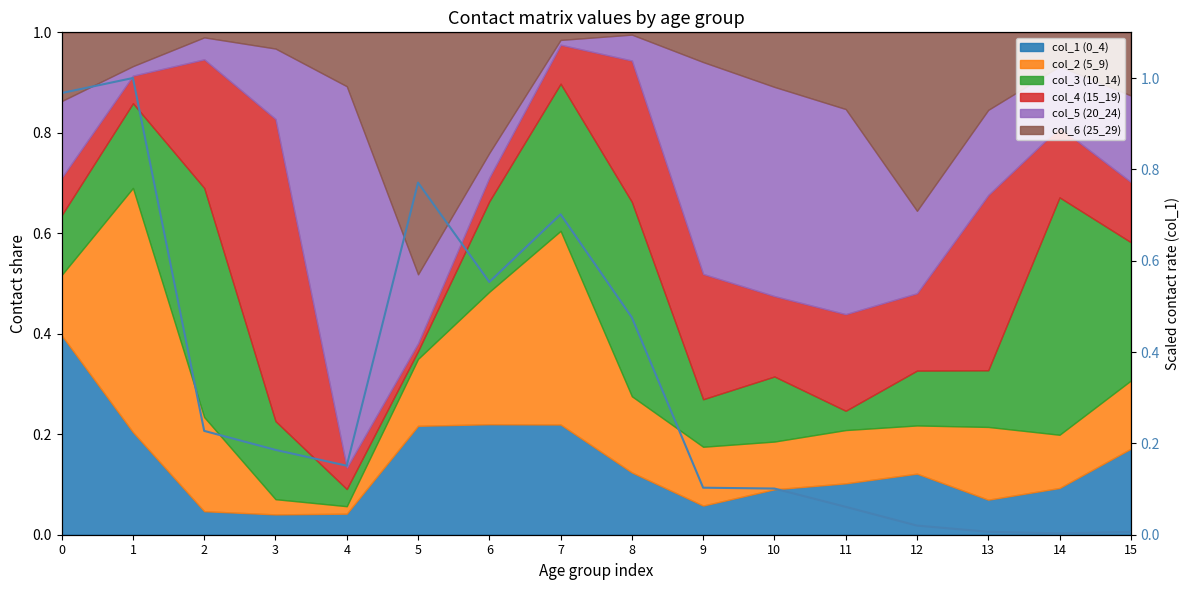

List the labels in order of value, largest first.

1, 0, 5, 7, 6, 8, 2, 3, 4, 9, 10, 11, 12, 13, 15, 14